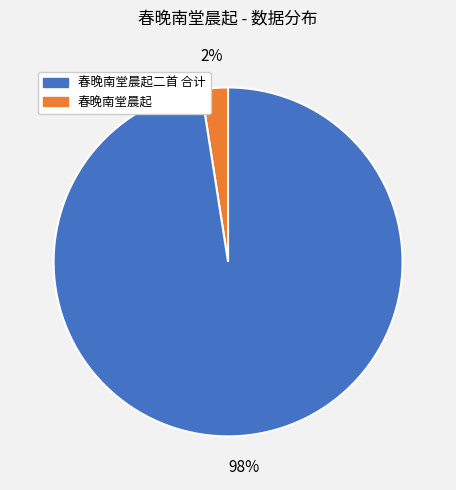

Is there any slice that represents more than half of the pie?

Yes